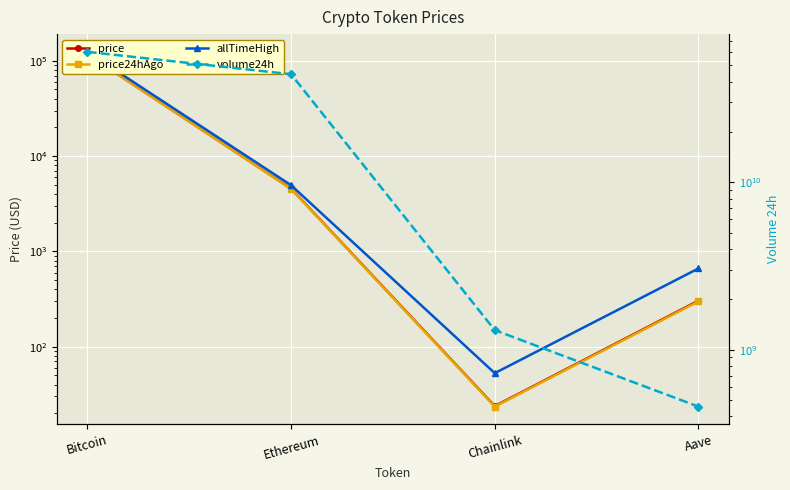

At which label does volume24h first exceed 44218907754?

Bitcoin